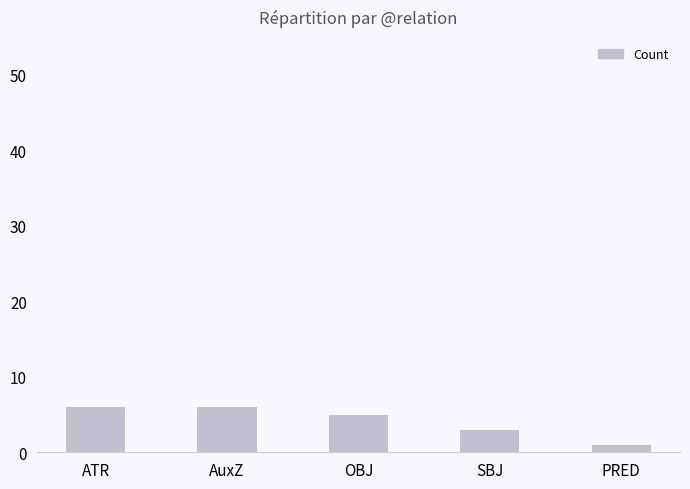

Are the bars grouped side by side (vs. stacked)?

No